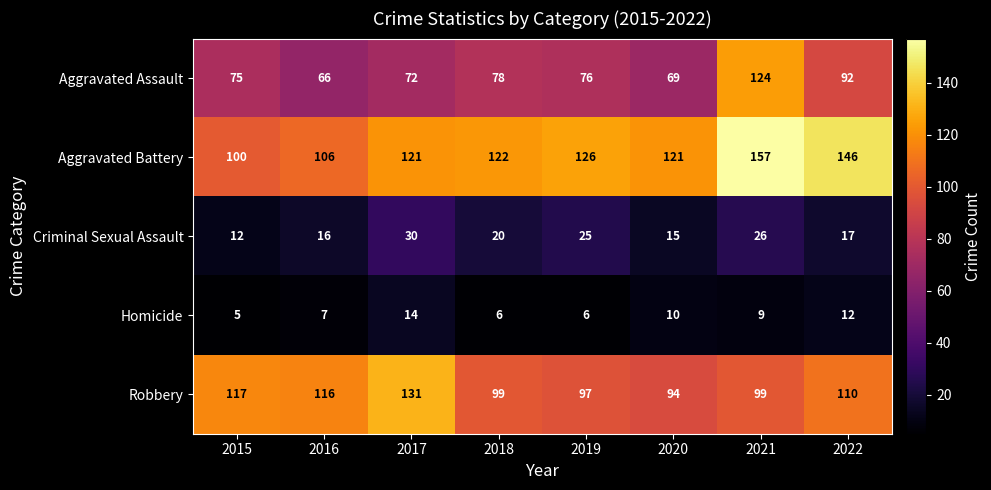

What is the sum of all Aggravated Assault values?

652